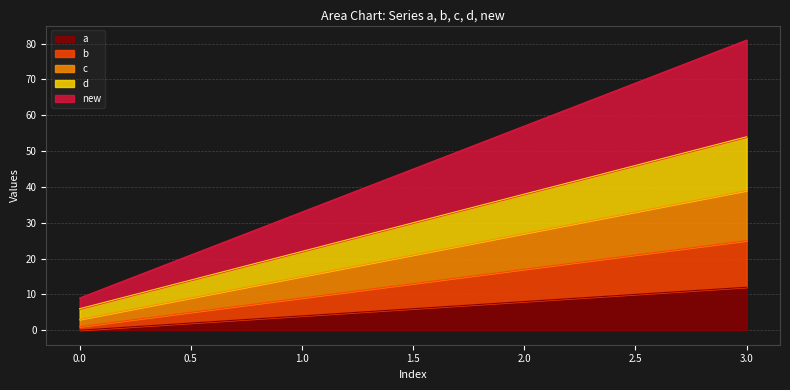

How many lines are shown in the chart?

5